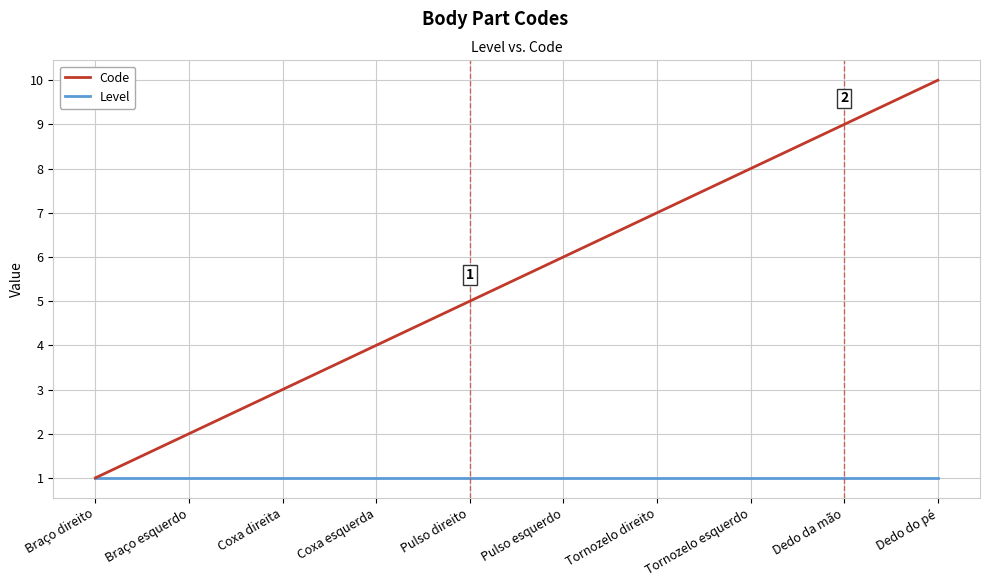

Which label corresponds to the largest value in the chart?

Dedo do pé